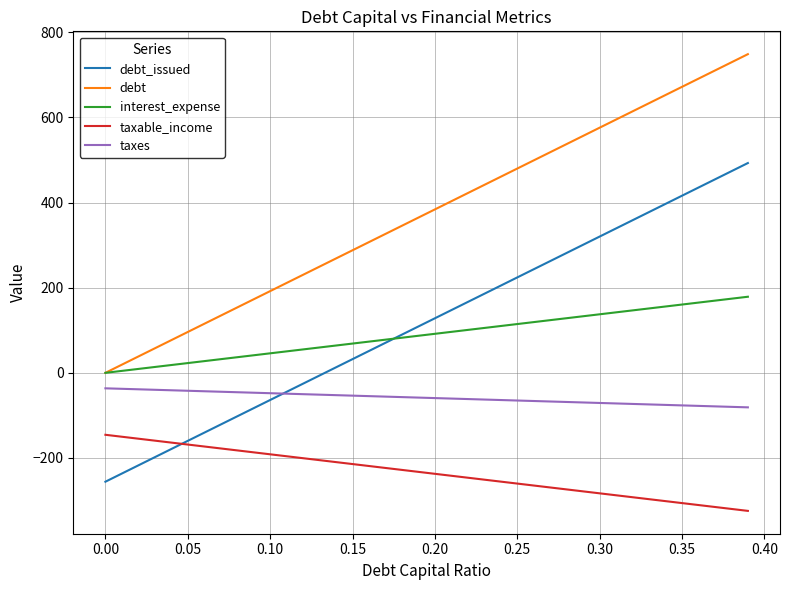

What is the lowest value of the taxable_income series?

-324.2